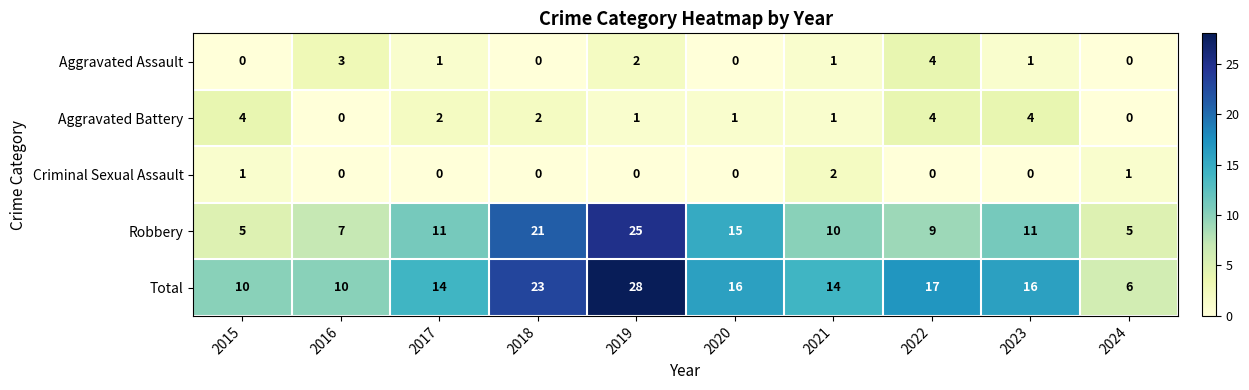

Is it true that Aggravated Assault equals 0 at 2024?

True